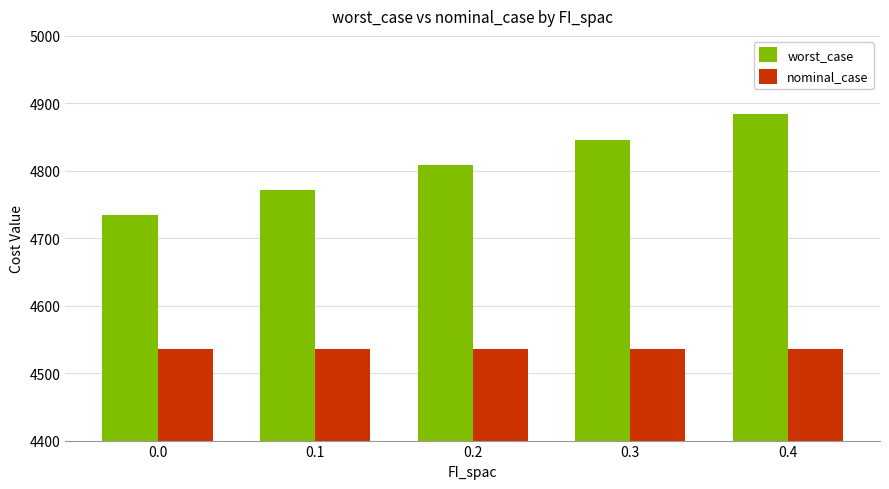

Reading left to right, list all the values displayed in this chart.

worst_case: 4734.2	4771.7	4809.2	4846.1	4883.6
nominal_case: 4536.4	4536.4	4536.4	4536.4	4536.4